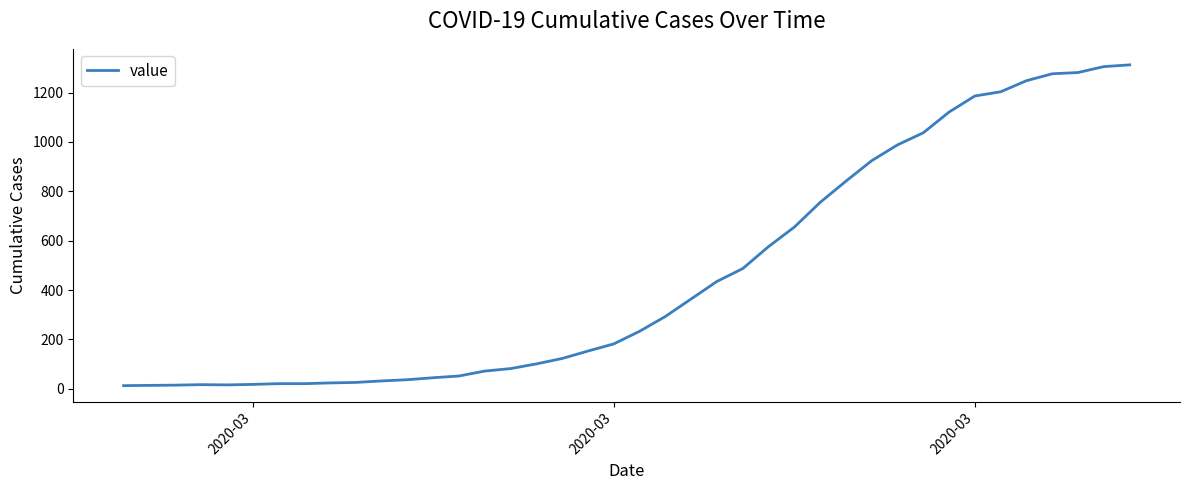

What is the maximum value shown in the chart?

1312